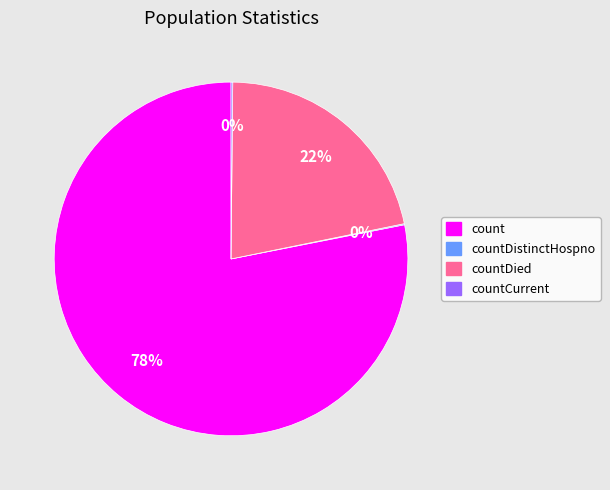

Is it true that count is 78% of the pie?

True